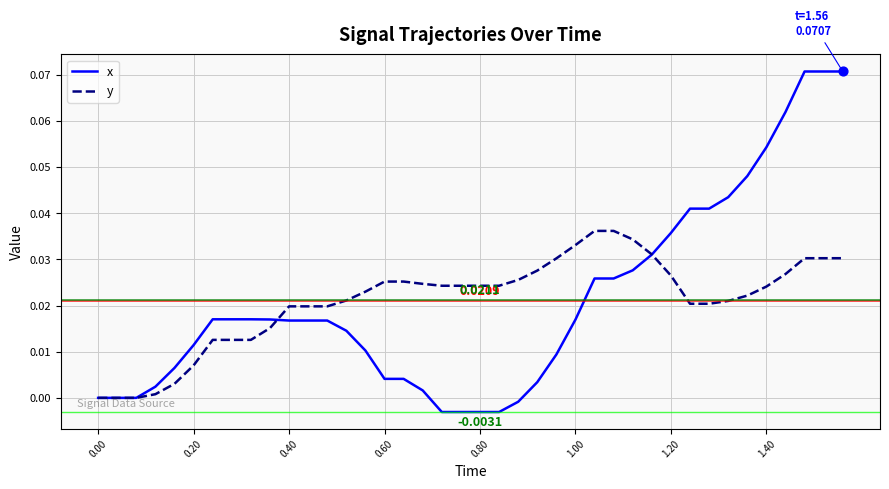

Which series has the largest range (max minus min)?

x